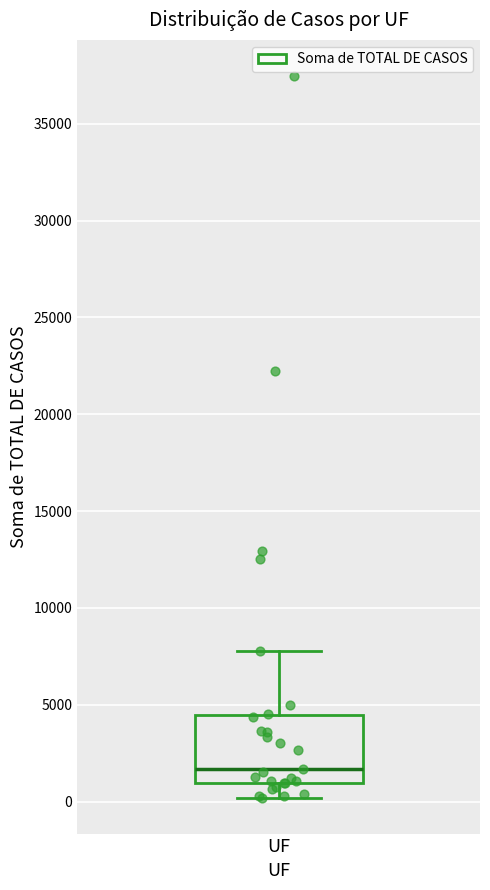

Read this box plot against the y-axis: the position of the median line, the range covered by the box, and the ends of both whiskers. The values are not printed on the chart, so give them approximately, as read against the axis.

median 1500, box 1000 to 4500, whiskers 0 to 8000